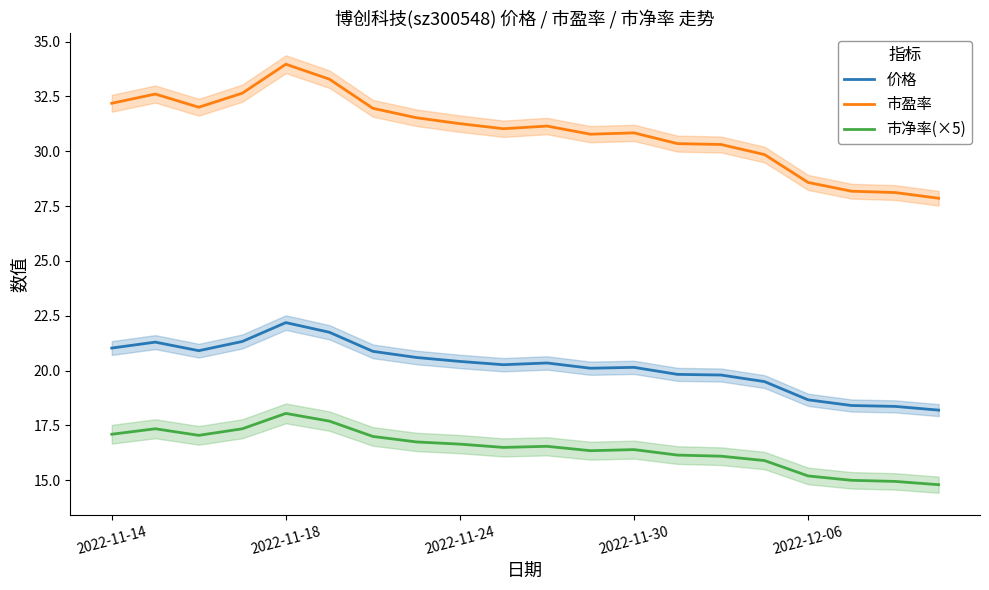

The value of 市净率(×5) at 2022-11-24 is 16.6. True or false?

True